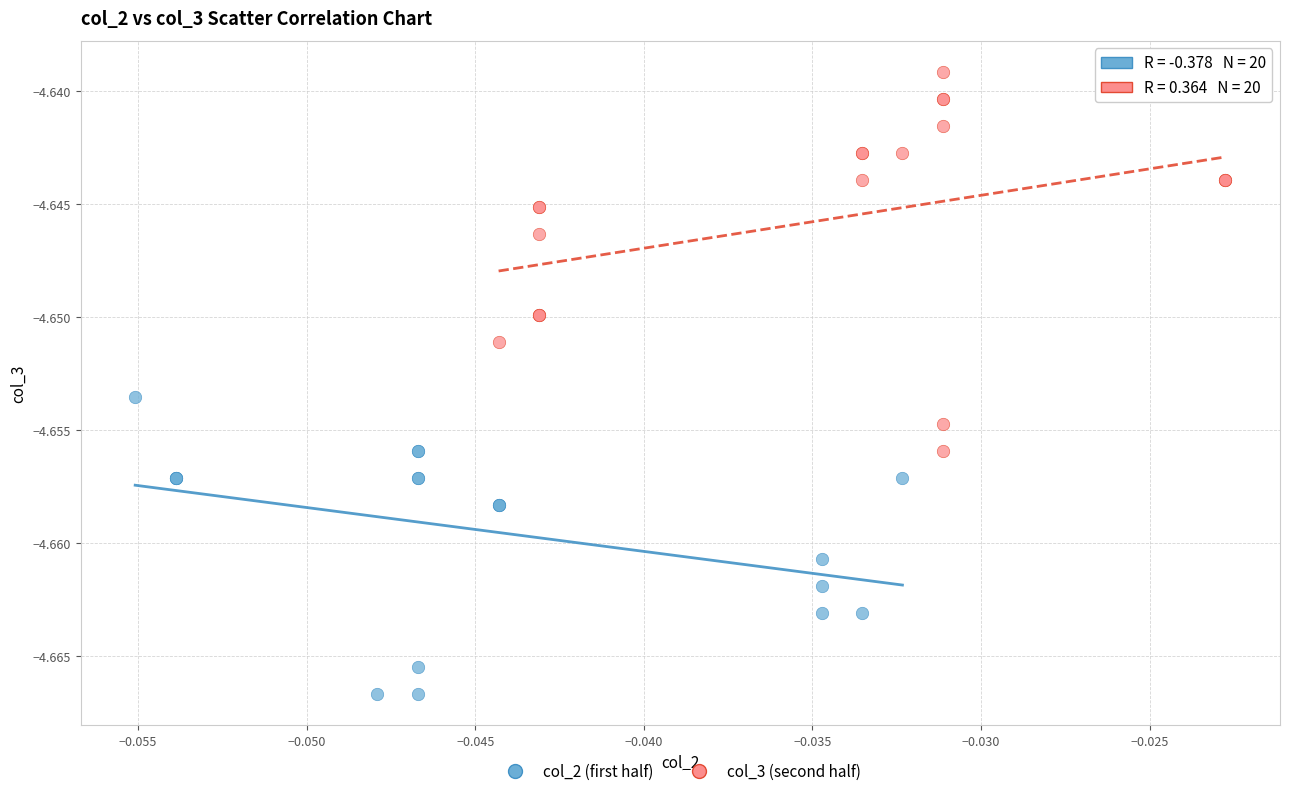

Which series reaches the maximum Y coordinate?

col_3 (second half)